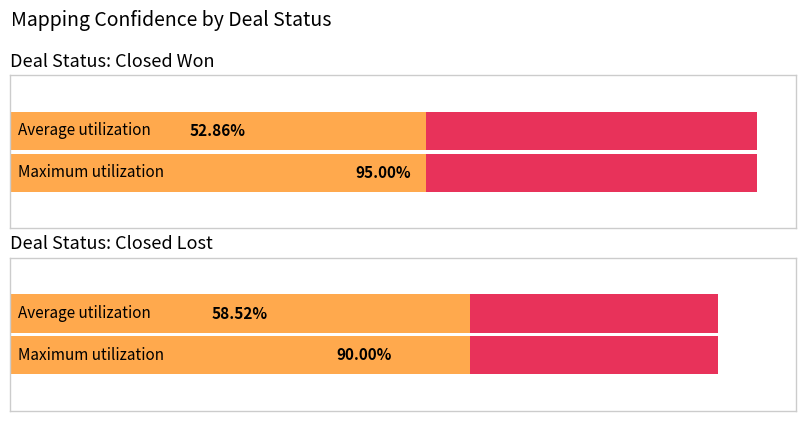

Which series has the largest range (max minus min)?

Average utilization